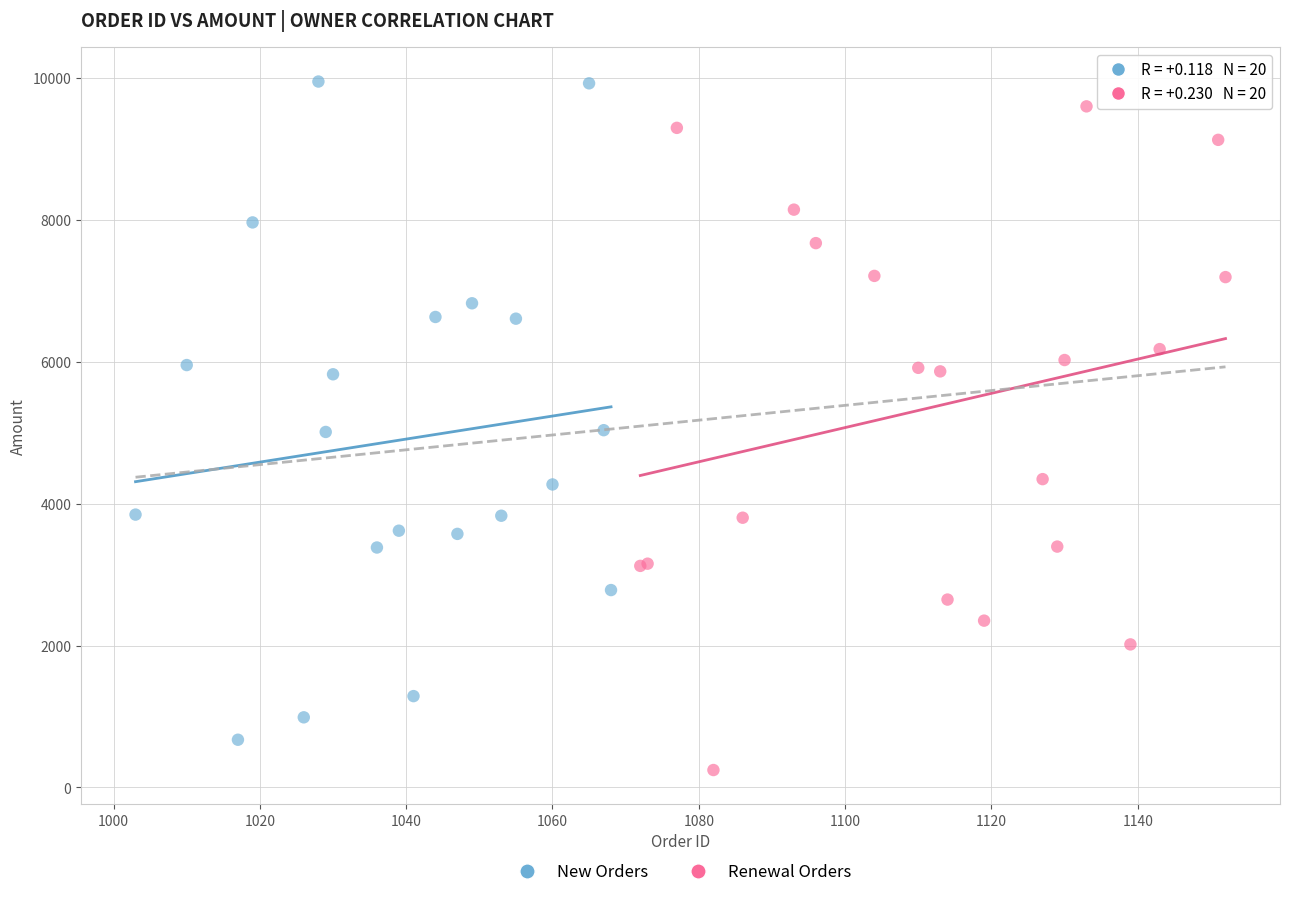

Which series contains the lowest Y value?

Renewal Orders